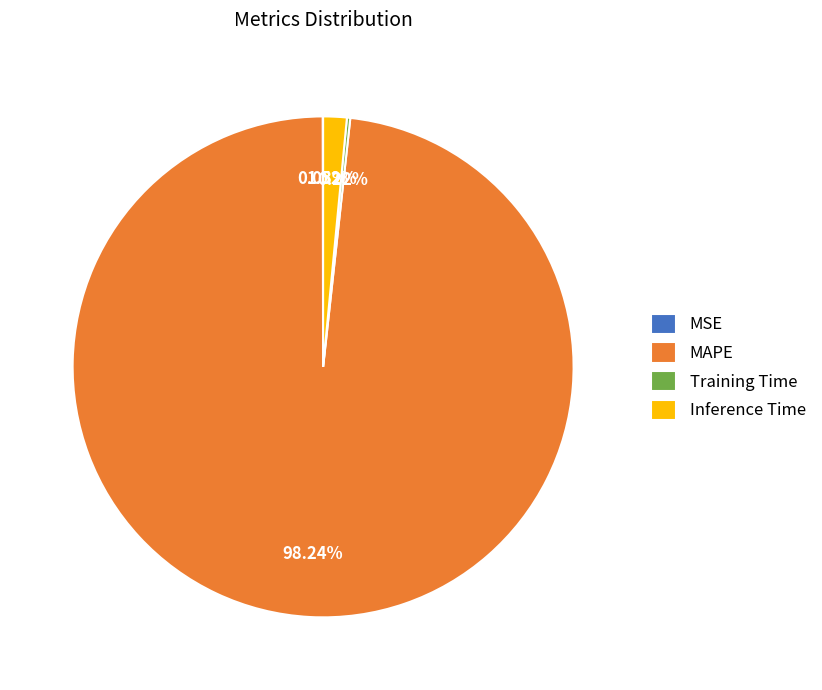

What is the largest slice in the pie chart?

MAPE